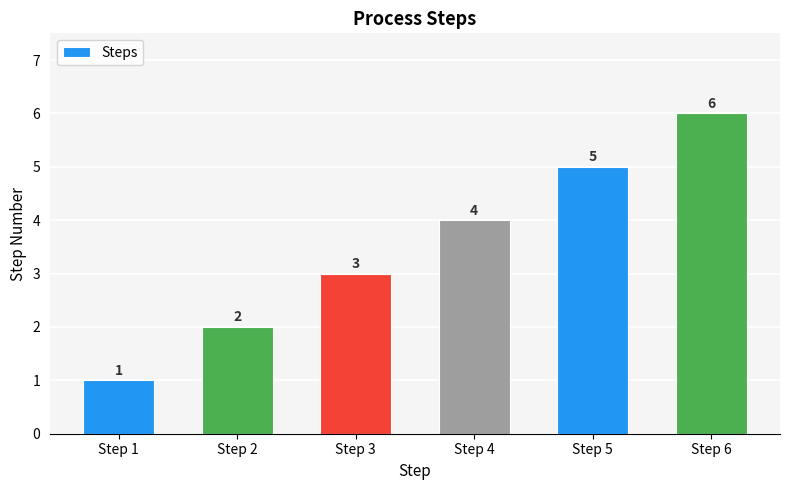

What is the average value?

4